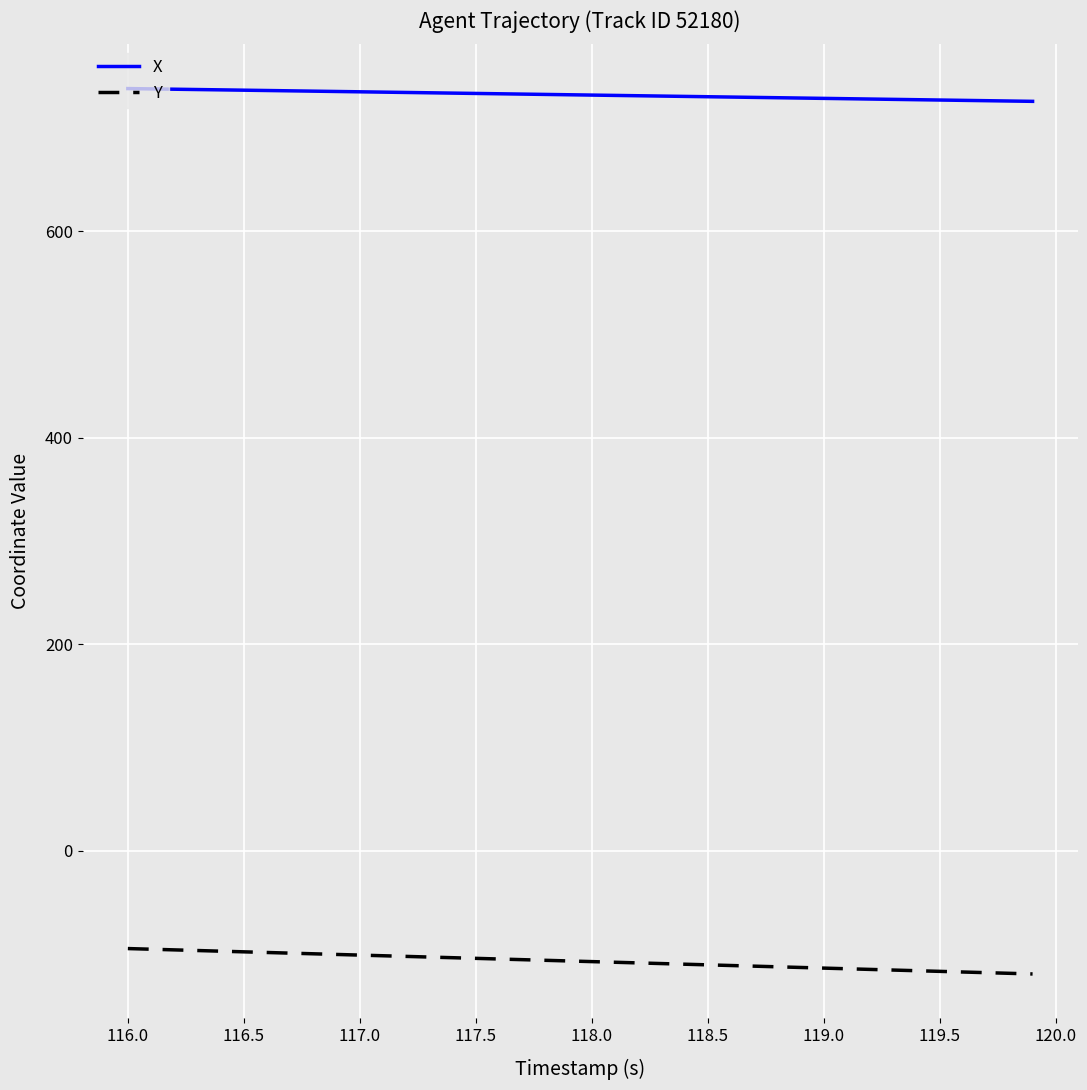

Rank the series by their maximum value, from lowest to highest.

Y, X